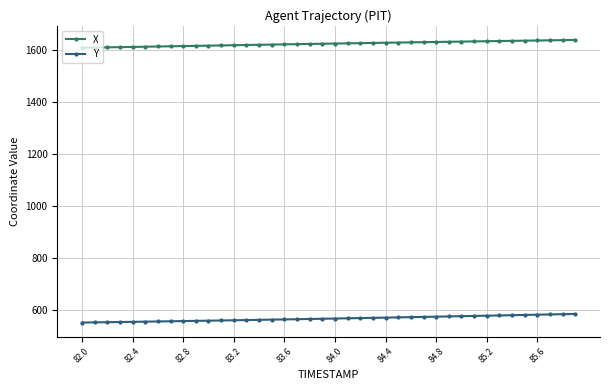

At how many categories does at least one series exceed 1437?

40